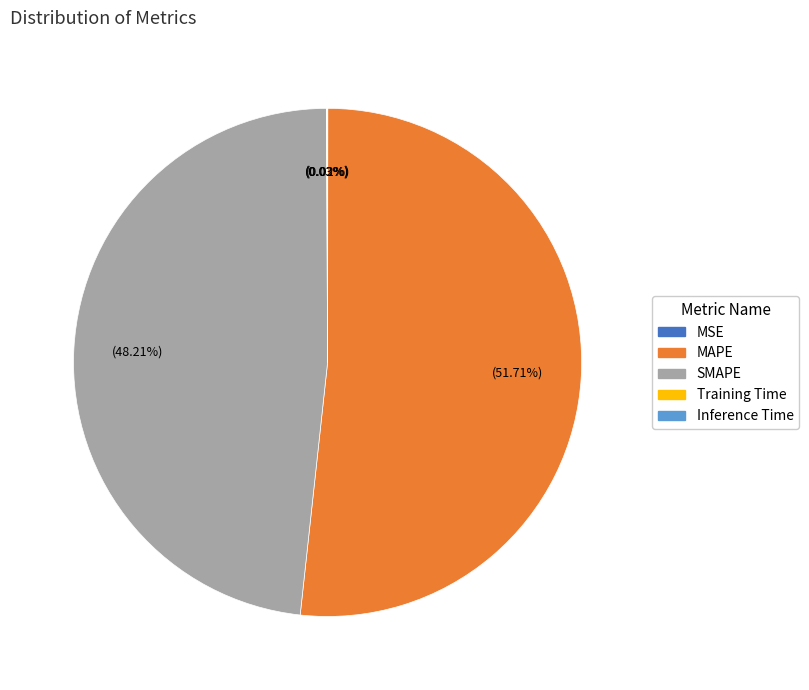

How much of the chart is everything except MAPE?

48.3%